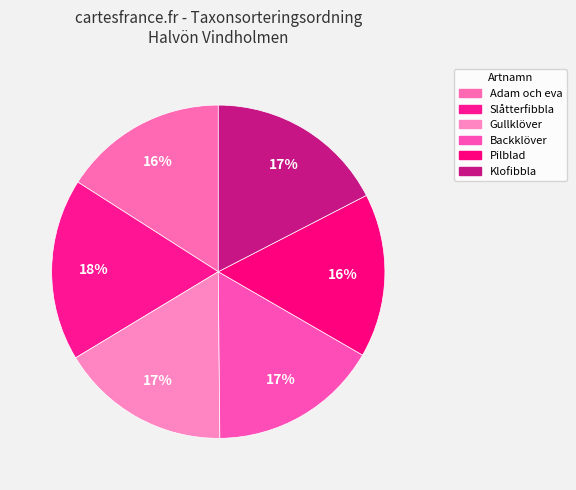

To the nearest percent, what is the difference between the largest and smallest slice percentages?

2%